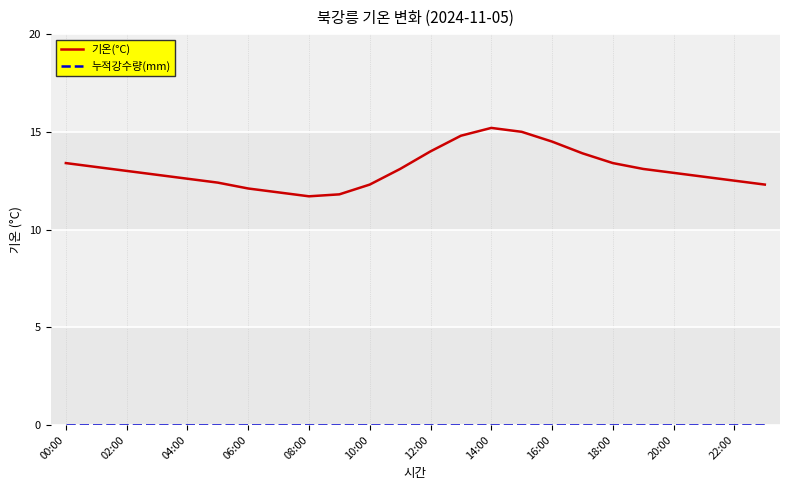

What is the maximum value shown in the chart?

15.2